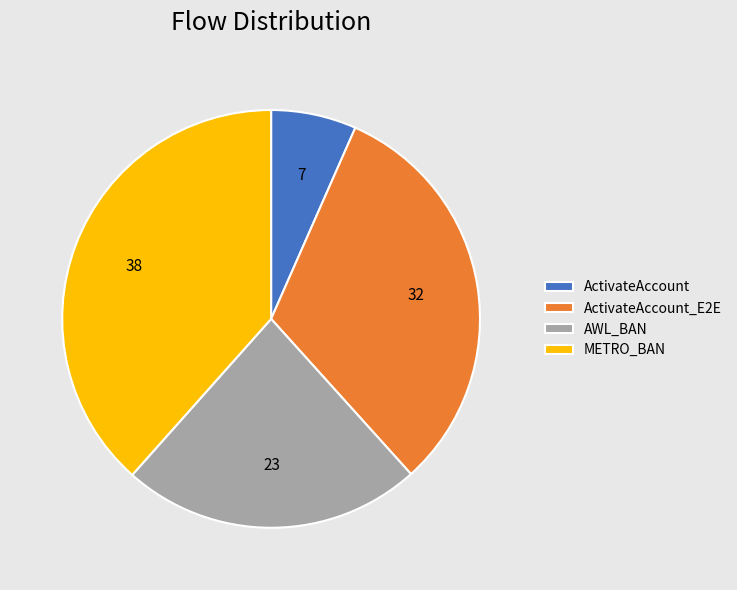

Count the number of slices in the pie.

4